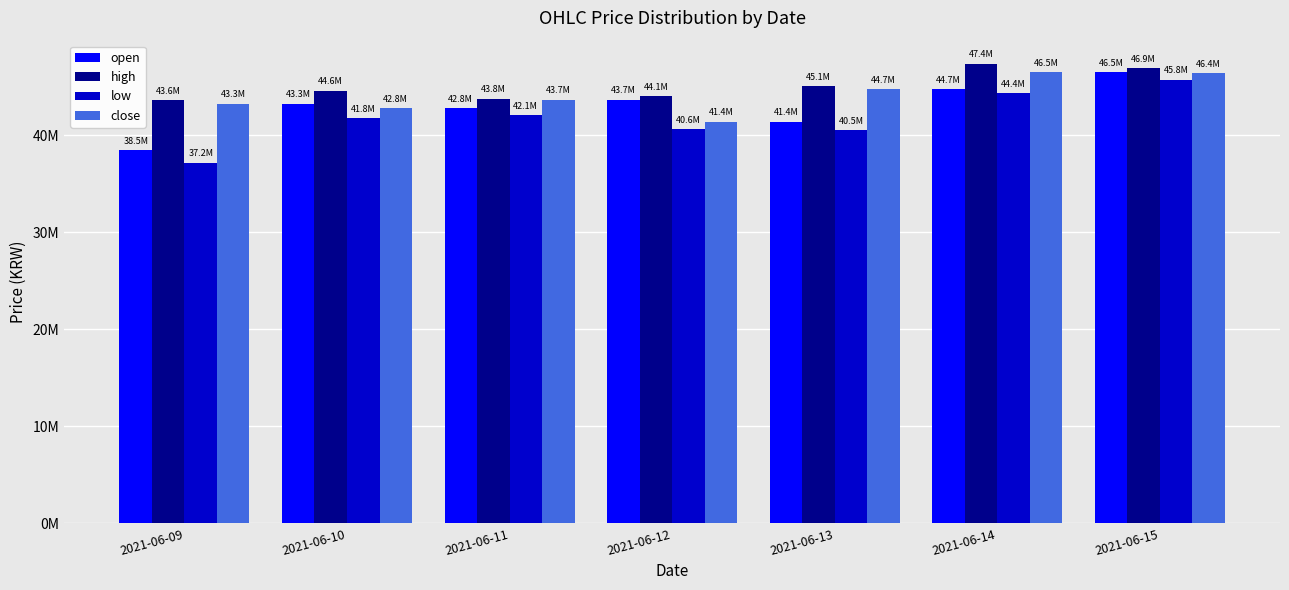

What is the maximum value for close?

46501000